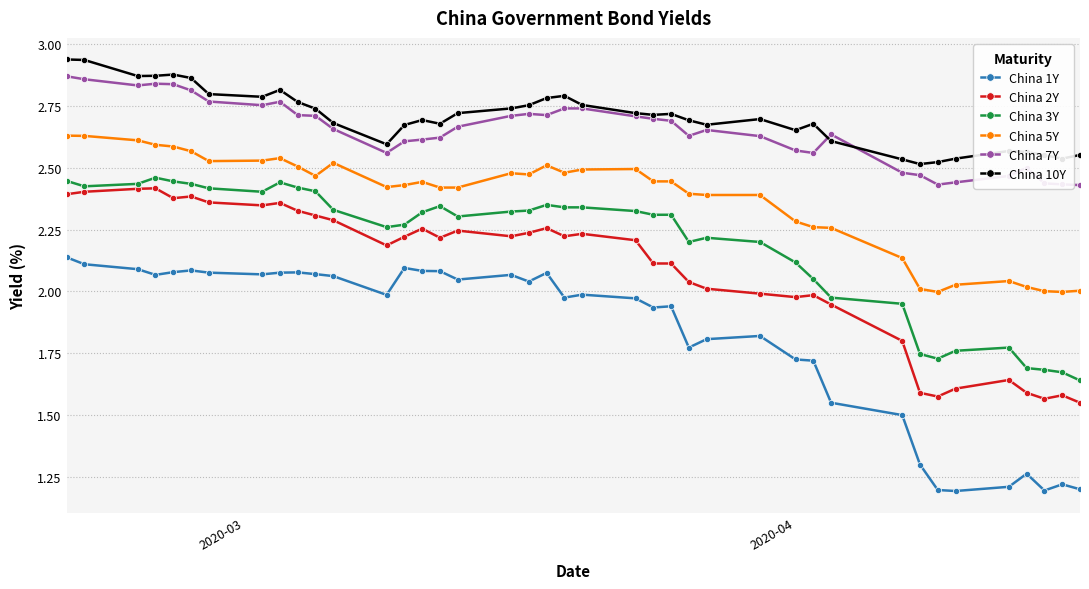

At how many categories does at least one series exceed 1?

40